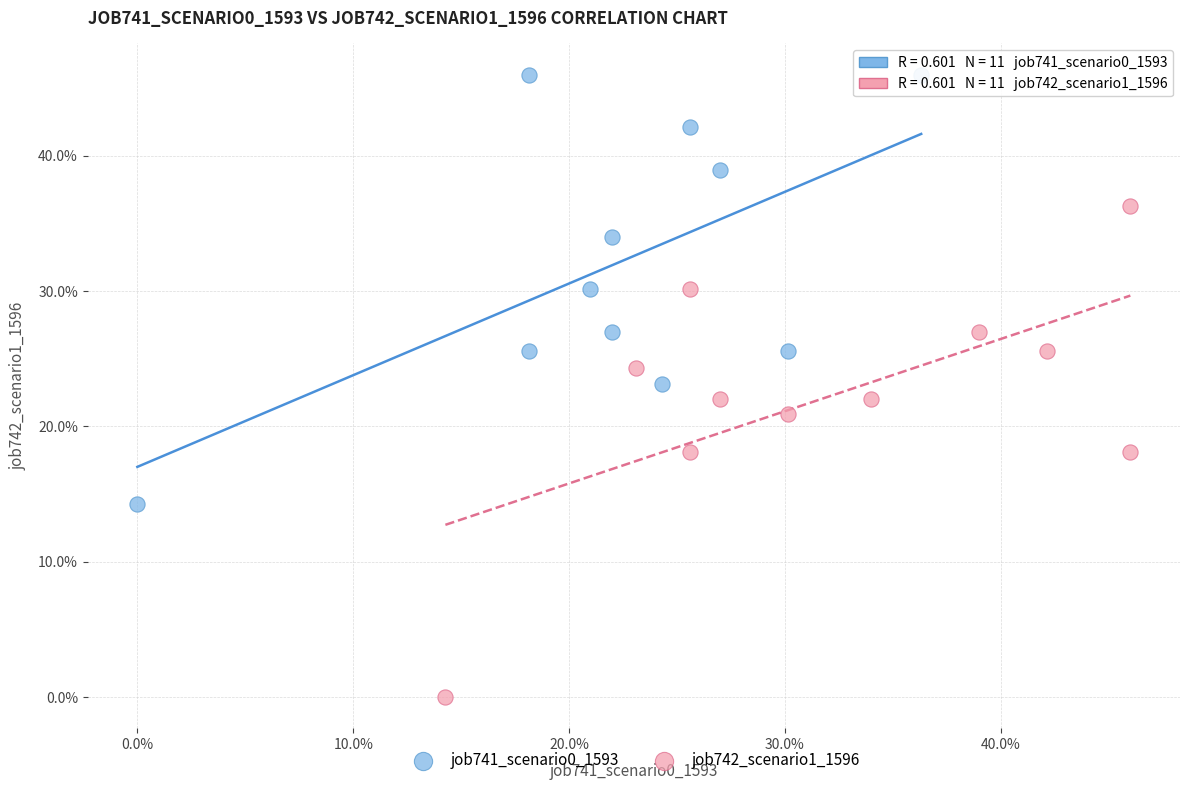

What are all the series names shown in the legend?

job741_scenario0_1593, job742_scenario1_1596